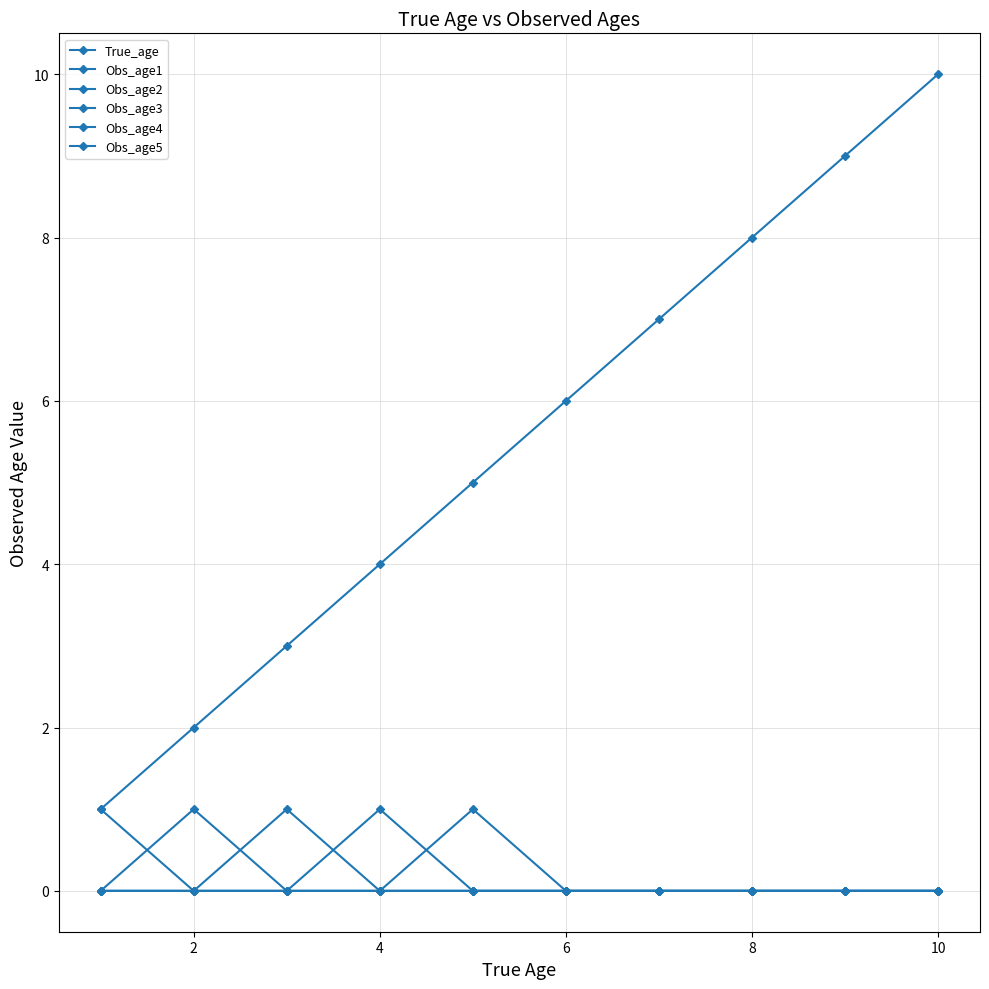

How many data points in True_age are less than 6?

5